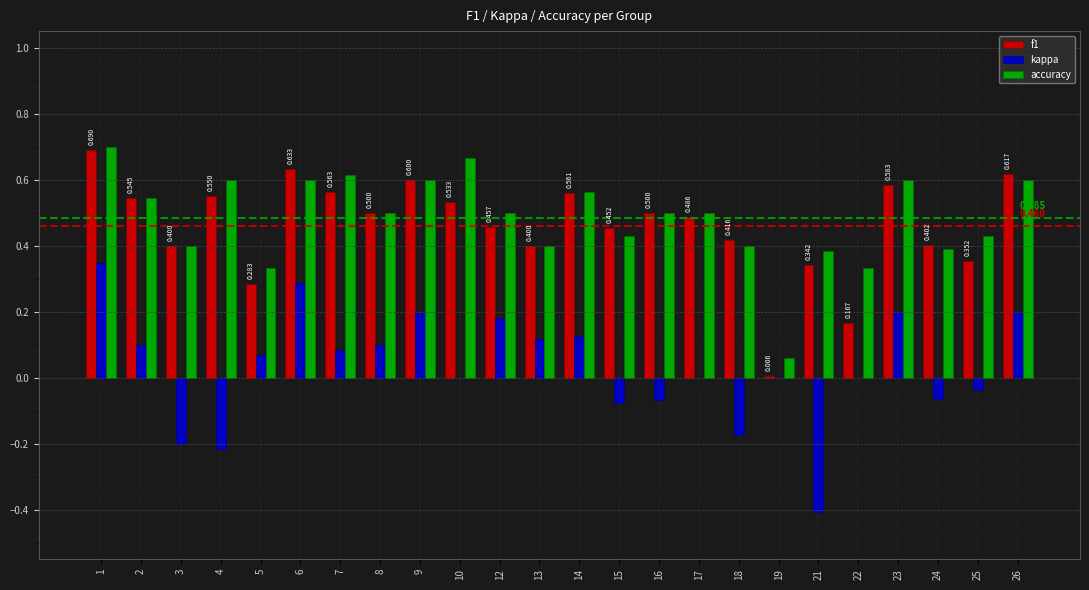

The accuracy series shows 0.2 at 8. True or false?

False